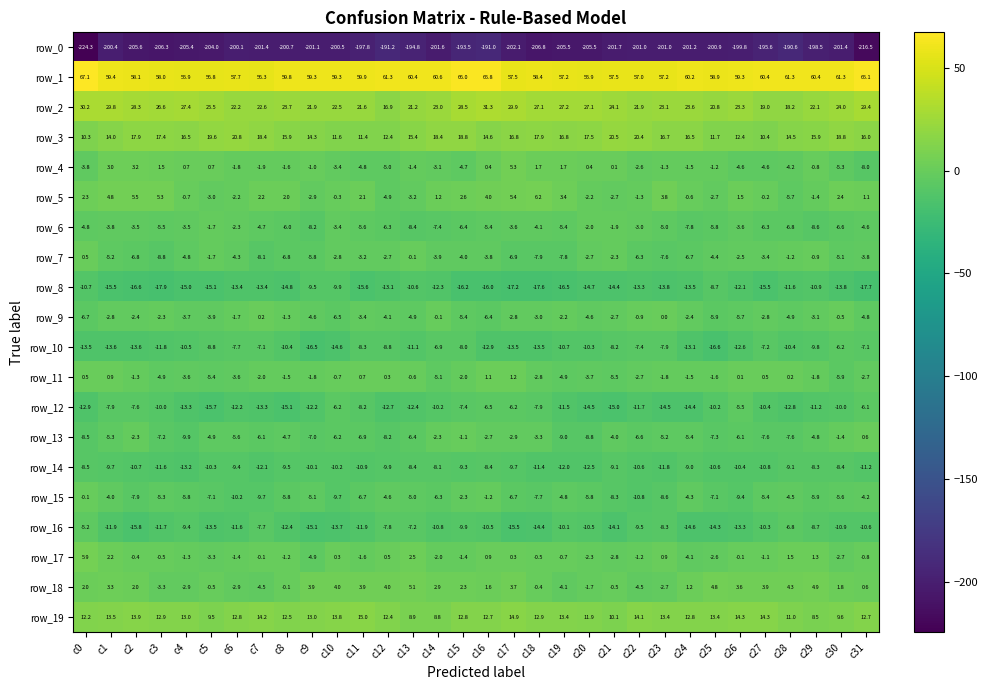

How many data points does each series have?

32